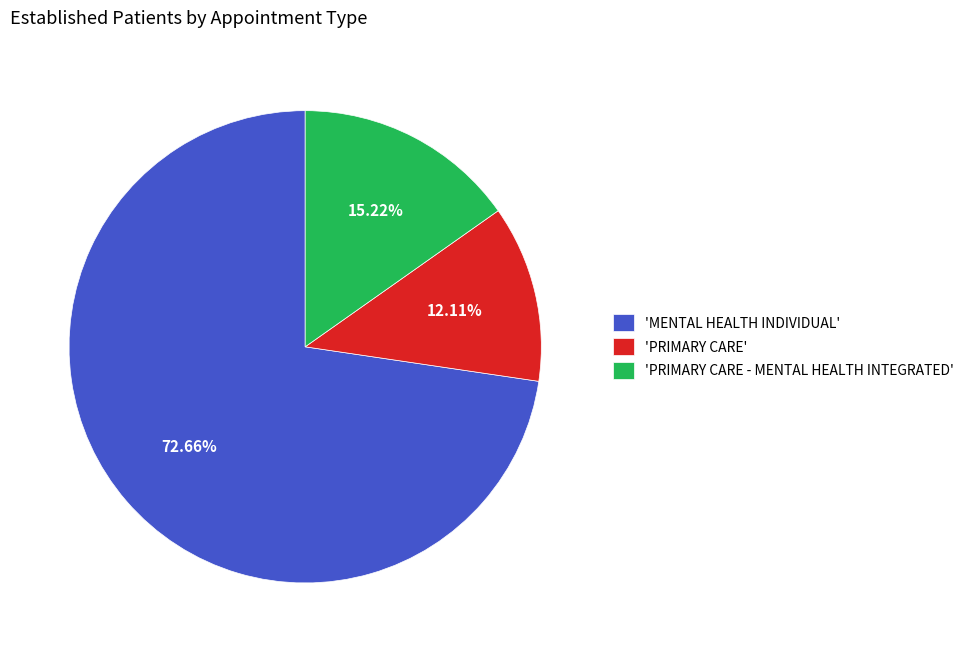

Which has a higher value, 'MENTAL HEALTH INDIVIDUAL' or 'PRIMARY CARE'?

'MENTAL HEALTH INDIVIDUAL'